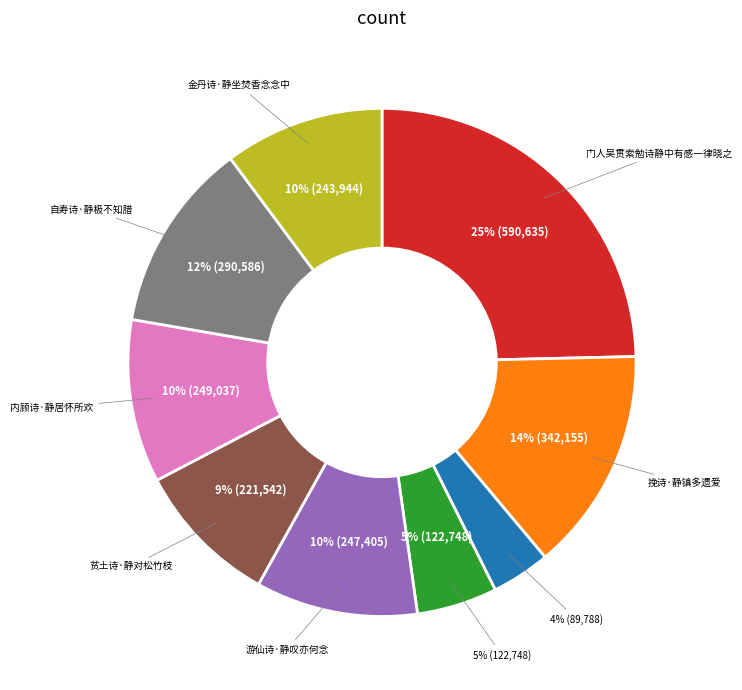

To the nearest percent, what is the difference between the 内顾诗·静居怀所欢 and 门人吴贯索勉诗静中有感一律晓之 slice percentages?

14%